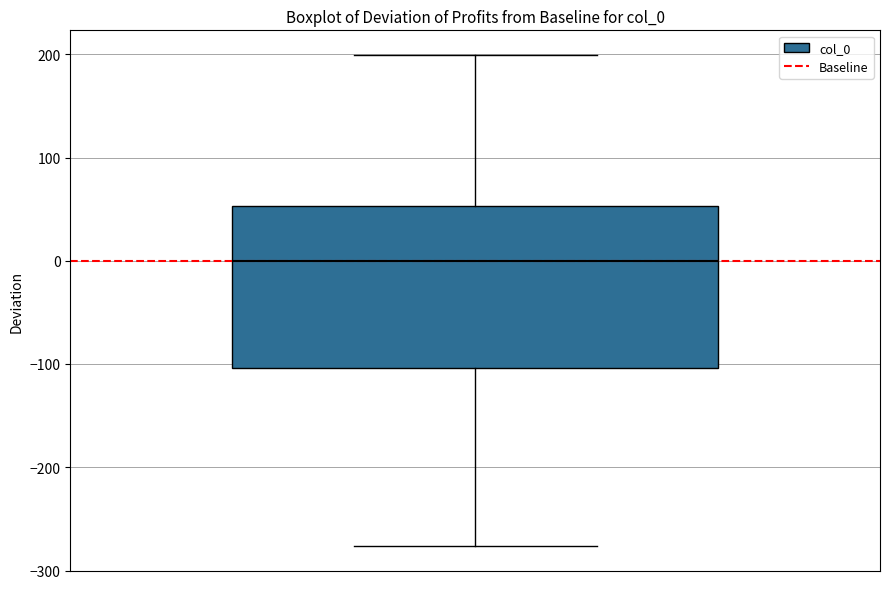

Transcribe this box plot: give where the median line is, the range the box spans, and where the two whiskers end, as read against the y-axis. The values are not printed on the chart, so give them approximately, as read against the axis.

median 0, box -100 to 50, whiskers -280 to 200